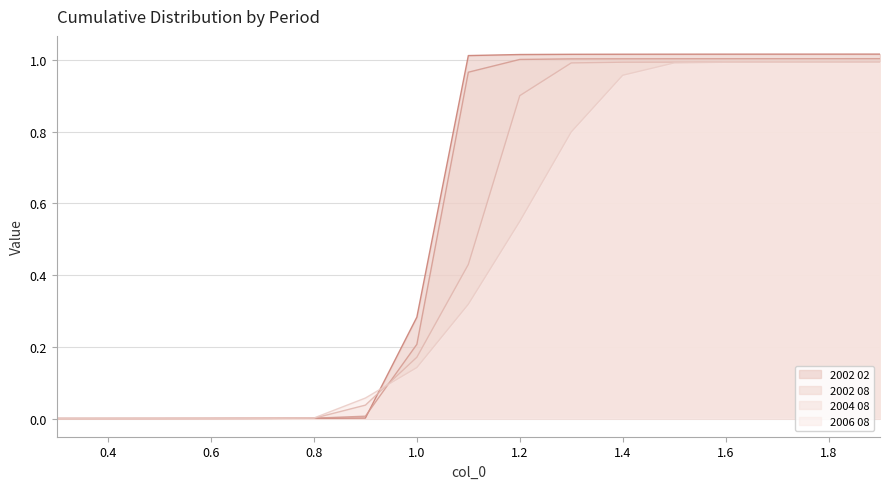

What are all the series names shown in the legend?

2002 02, 2002 08, 2004 08, 2006 08